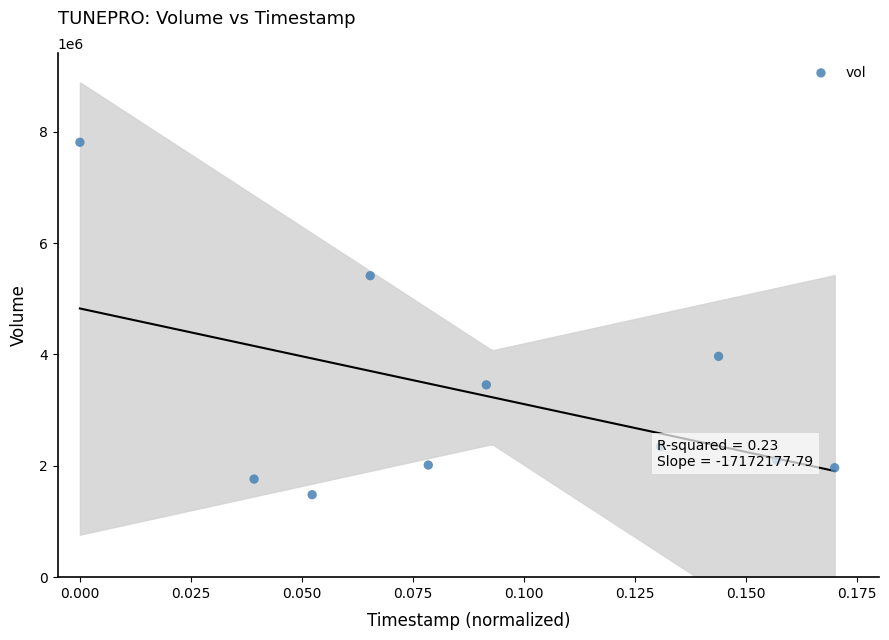

What is the range of Y values (max minus min)?

6330300